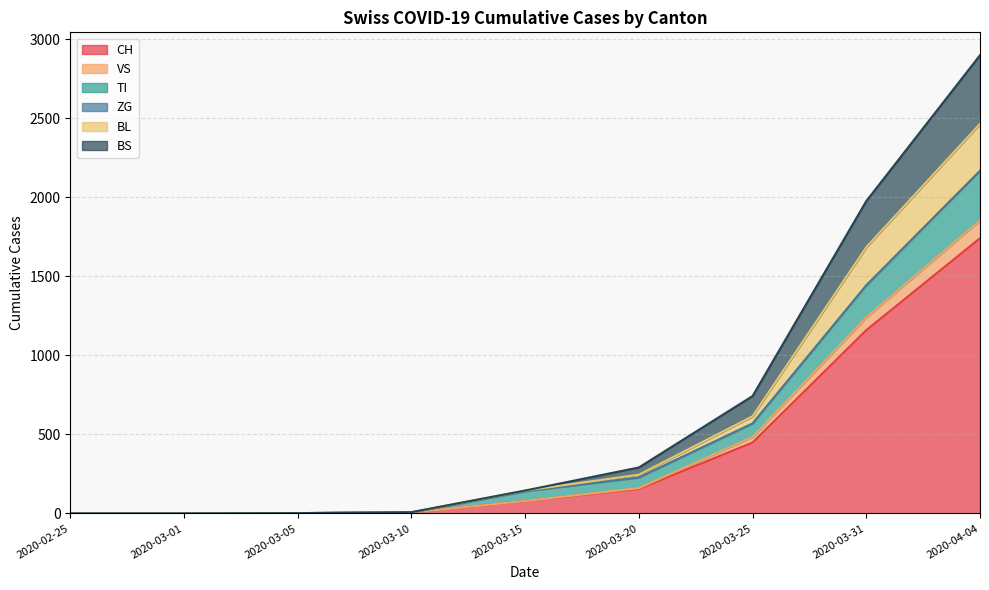

What is the difference between the maximum and minimum values in the CH series?

1742